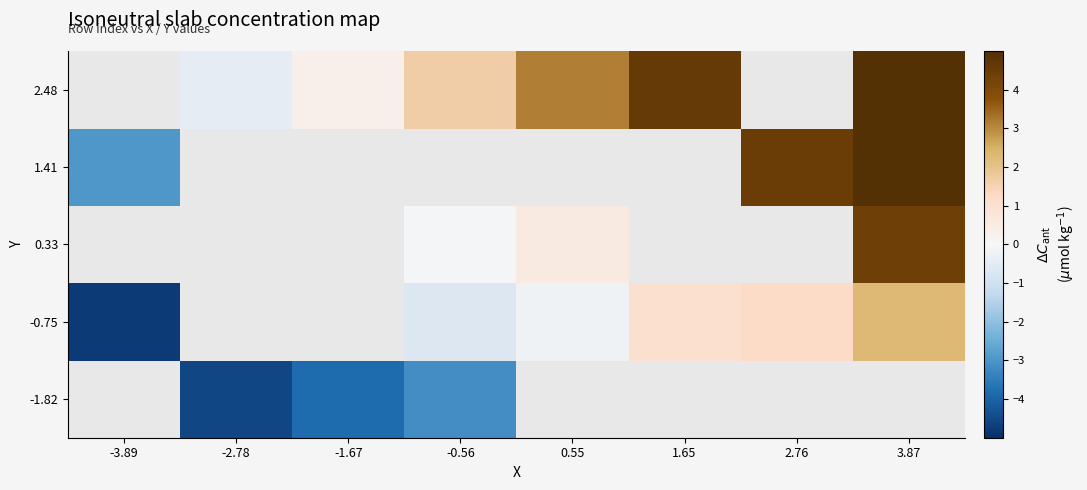

The value of 1.41 at 3.87 is 5.4. True or false?

True